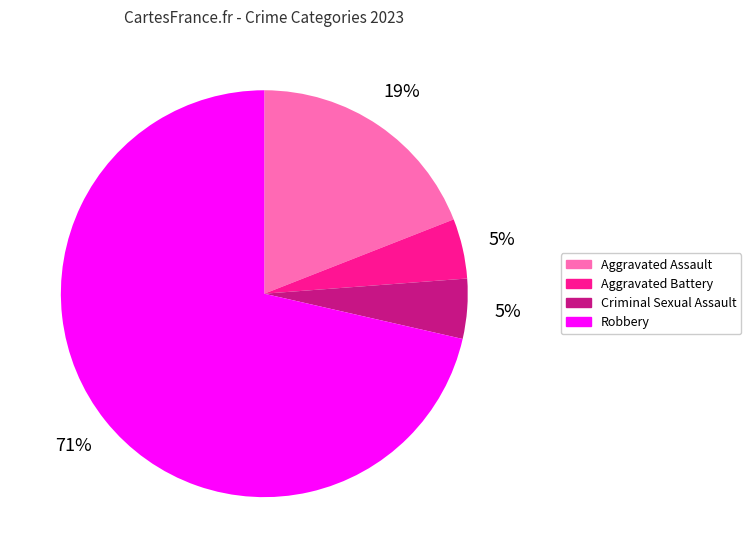

Do Aggravated Battery and Aggravated Assault together represent more than half of the pie?

No